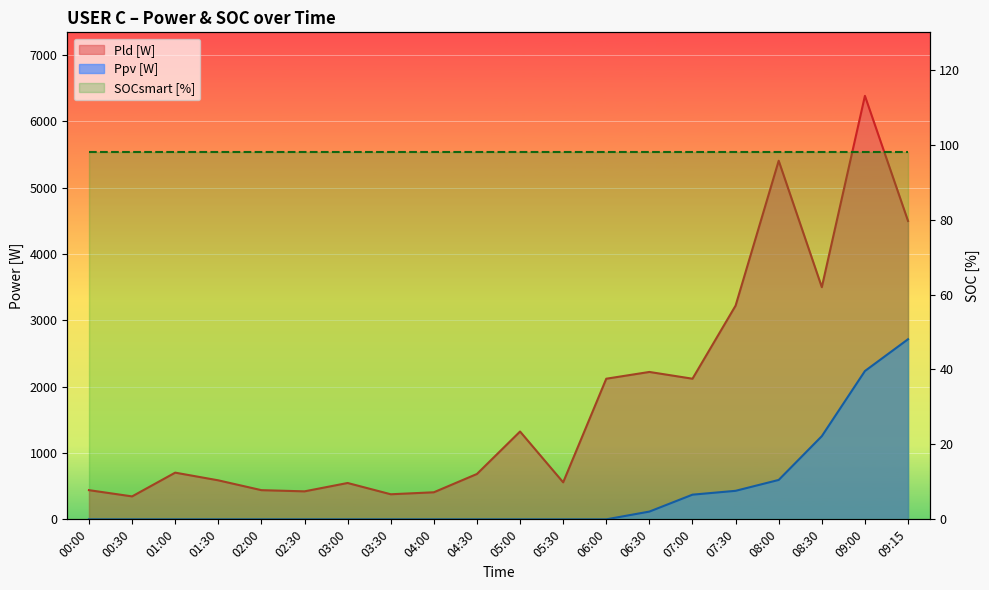

What is the total value across all series at 00:30?

346